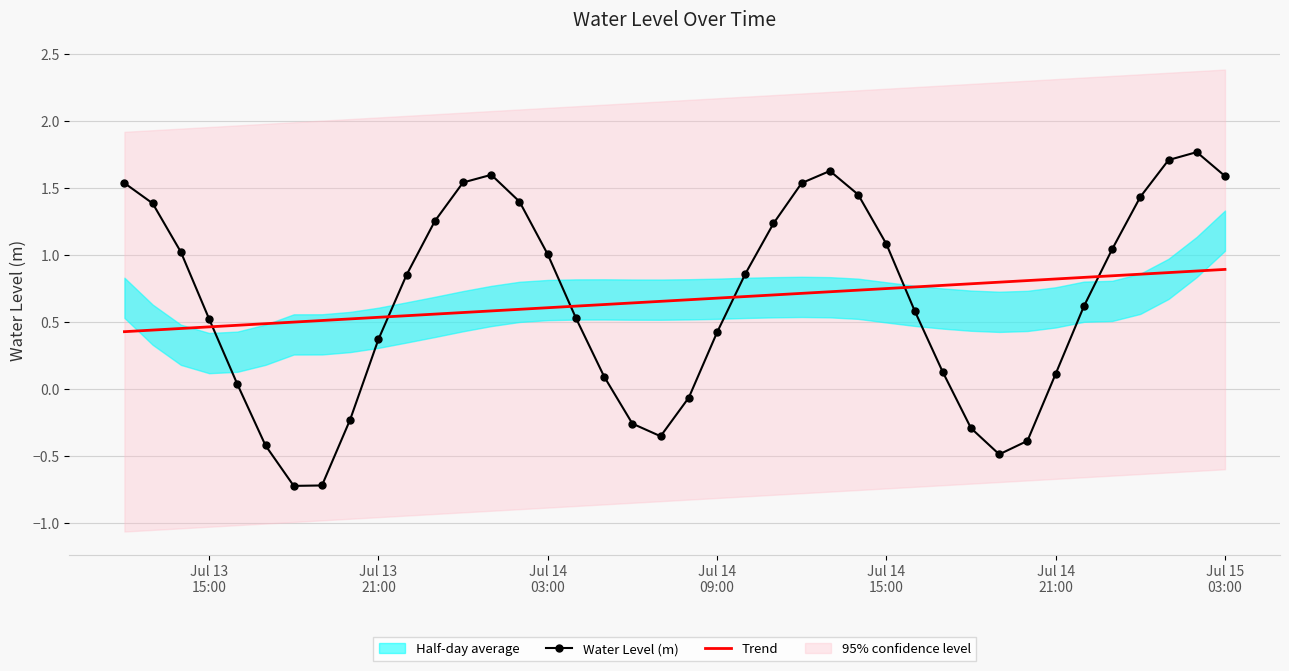

True or false: Trend and Water Level (m) intersect in this chart.

True